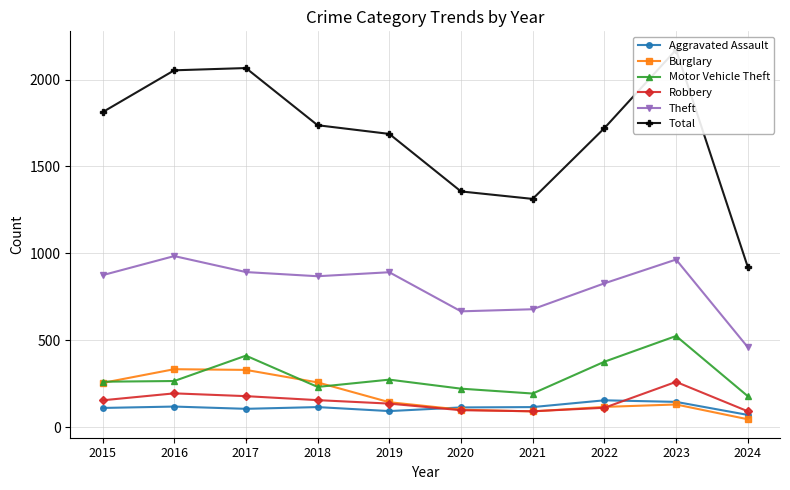

At which label does Burglary reach its peak?

2016